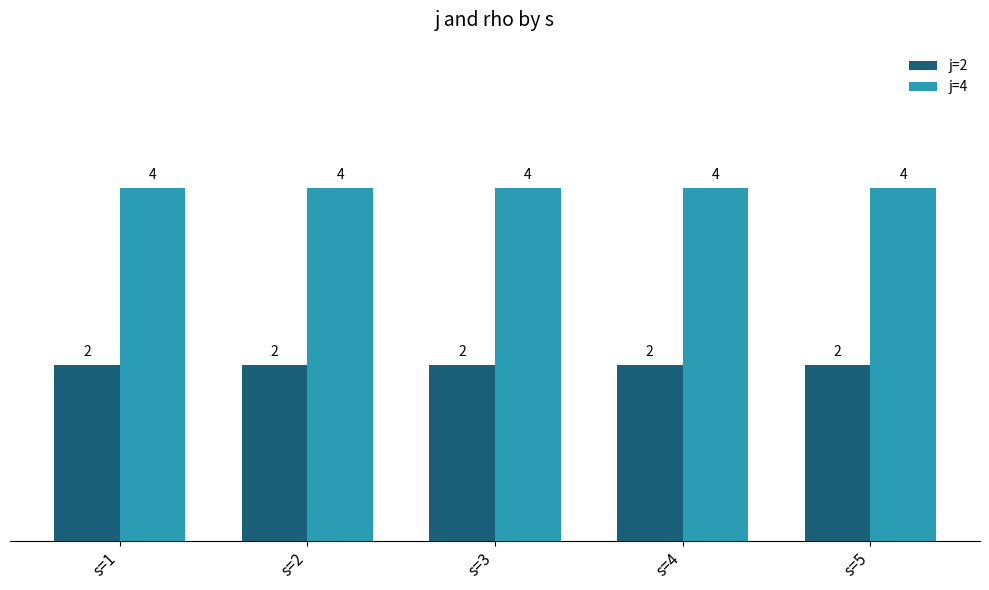

Rank the series at s=5 from lowest to highest value.

j=2, j=4